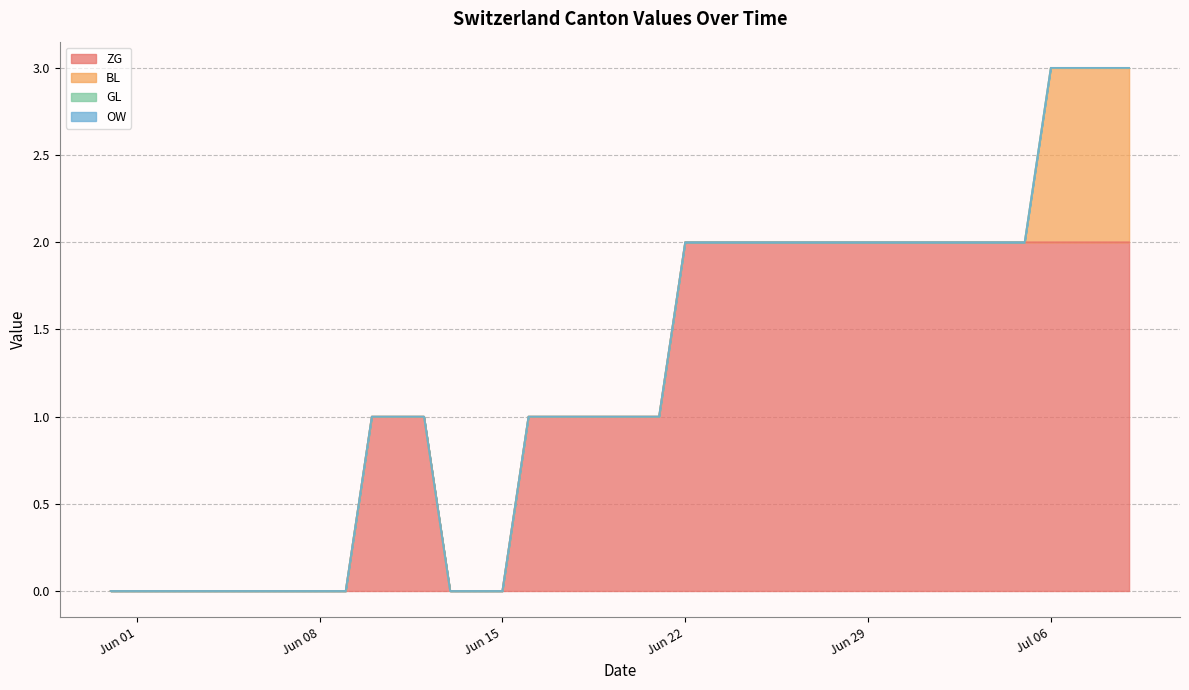

True or false: BL and ZG intersect in this chart.

False